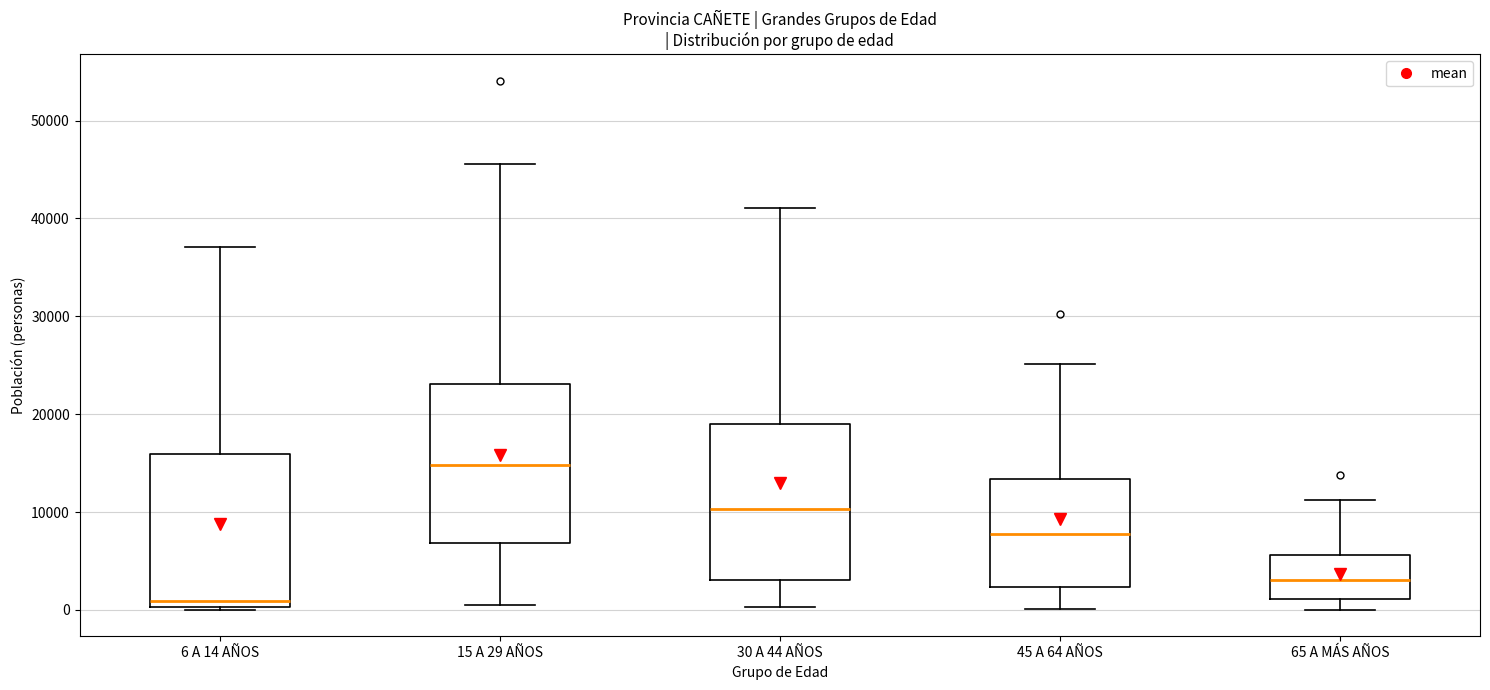

Reading left to right, read every box against the y-axis: the position of its median line, the range the box covers, and the ends of its whiskers. The values are not printed on the chart, so give them approximately, as read against the axis.

6 A 14 AÑOS: median 1000, box 0 to 16000, whiskers 0 (just below the box's lower edge) to 37000
15 A 29 AÑOS: median 15000, box 7000 to 23000, whiskers 1000 to 46000
30 A 44 AÑOS: median 10000, box 3000 to 19000, whiskers 0 to 41000
45 A 64 AÑOS: median 8000, box 2000 to 13000, whiskers 0 to 25000
65 A MÁS AÑOS: median 3000, box 1000 to 6000, whiskers 0 to 11000